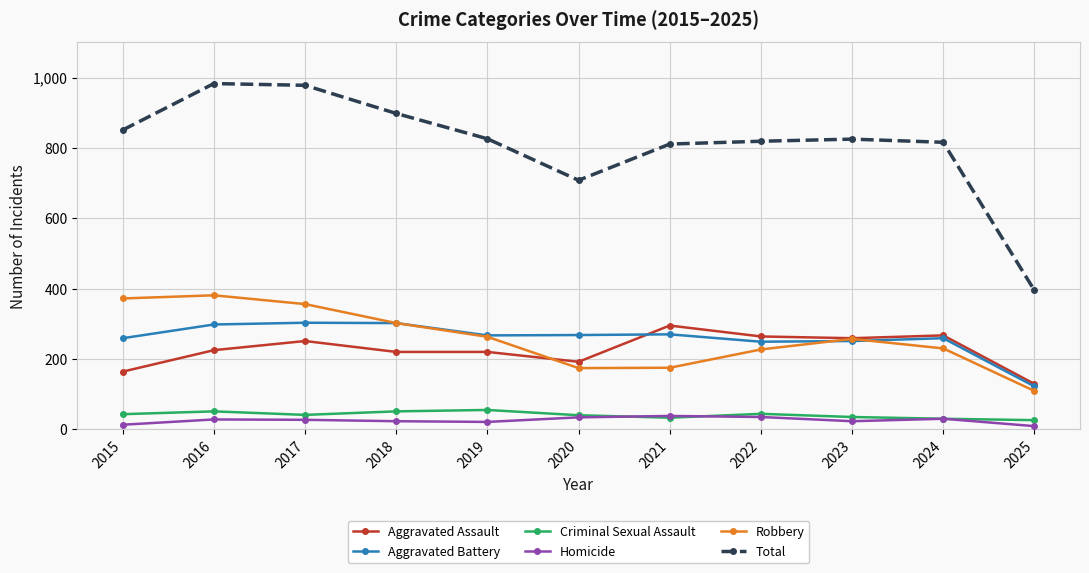

Does the chart display data point markers on the line(s)?

Yes